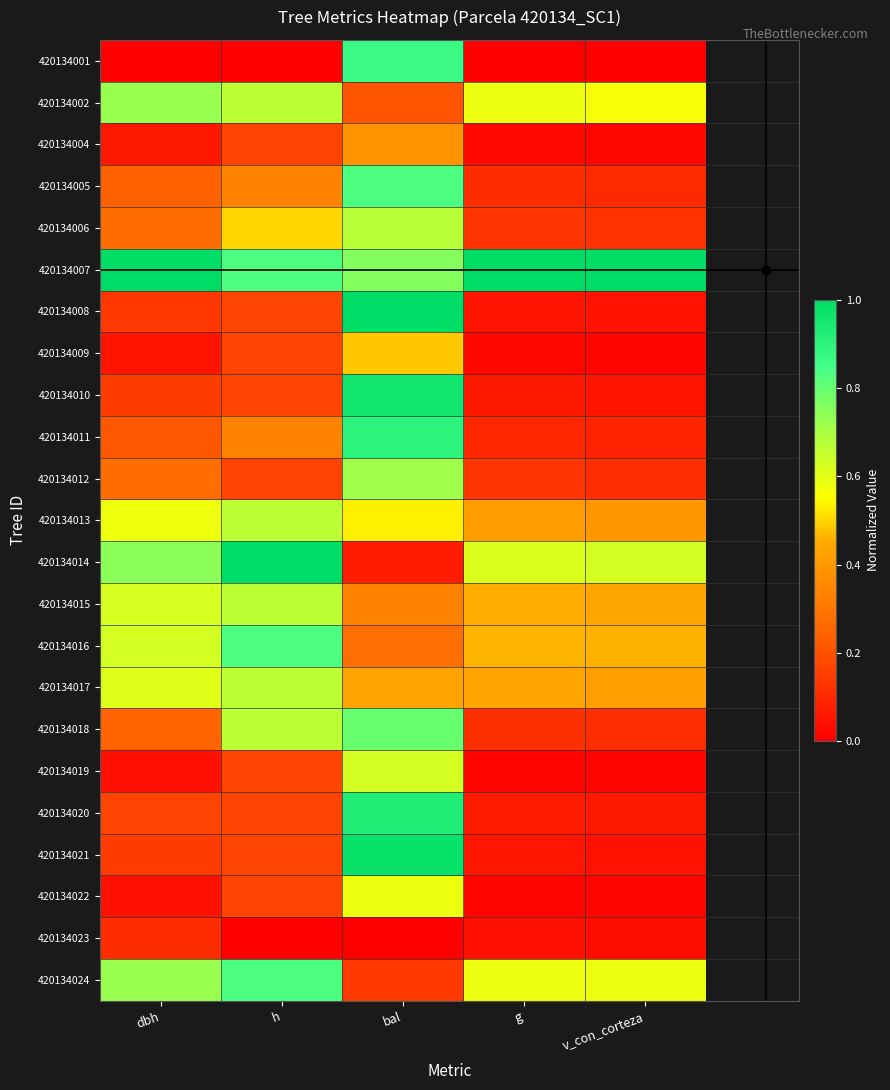

What is the total value across all series at v_con_corteza?

5.3